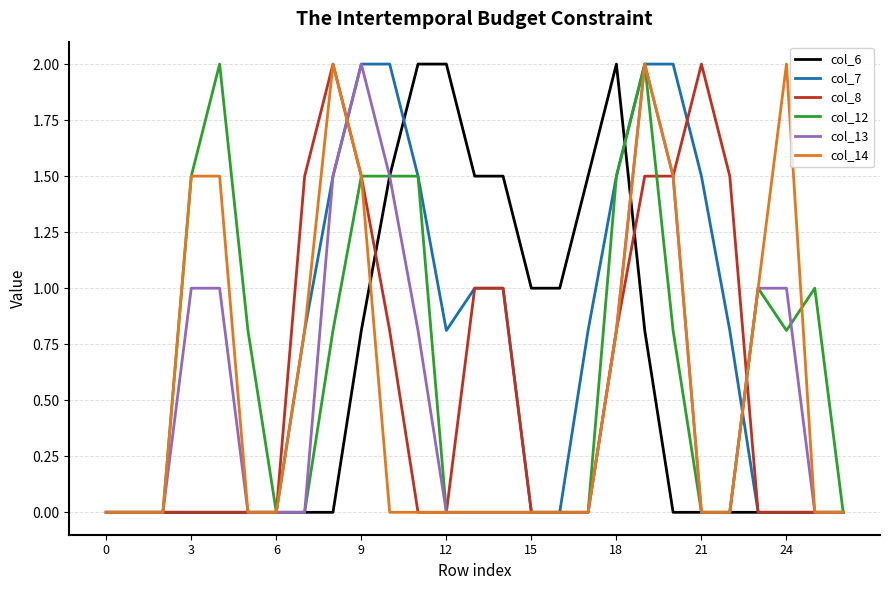

What is the maximum value for col_6?

2.0